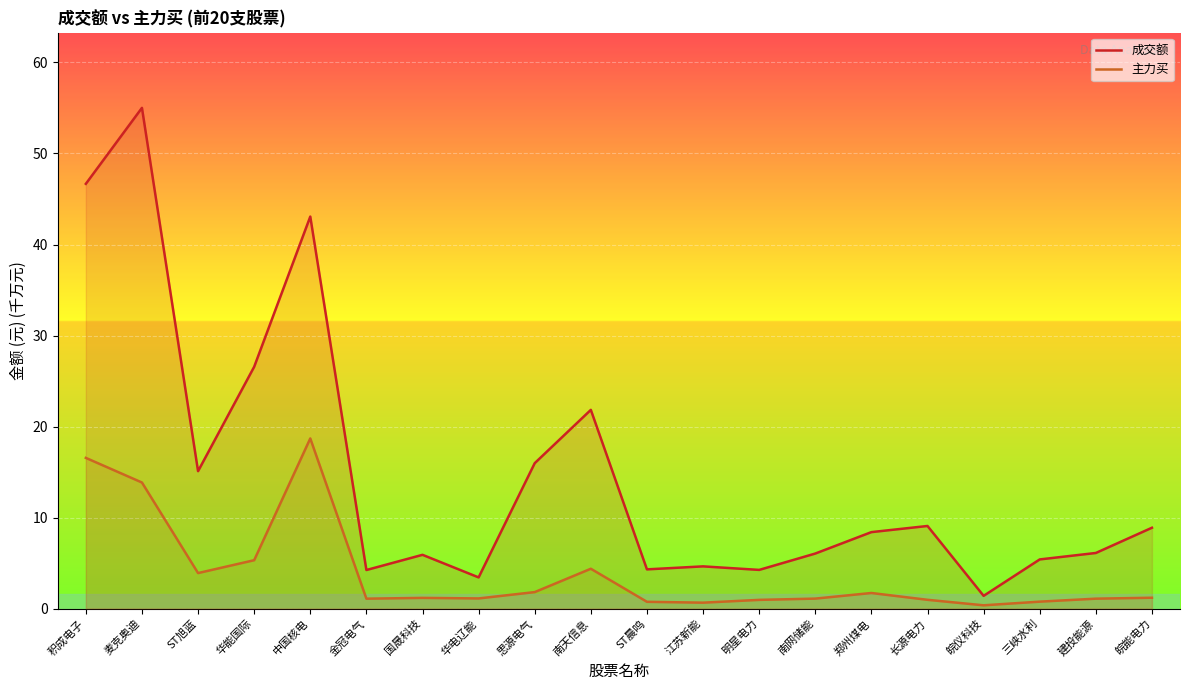

Reading right to left, extract all data points from this chart.

成交额: 8.9	6.1	5.4	1.4	9.1	8.4	6.1	4.3	4.6	4.3	21.8	16.0	3.4	5.9	4.2	43.1	26.6	15.1	55.0	46.7
主力买: 1.2	1.1	0.8	0.4	1.0	1.7	1.1	1.0	0.7	0.8	4.4	1.8	1.1	1.2	1.1	18.7	5.3	3.9	13.9	16.6